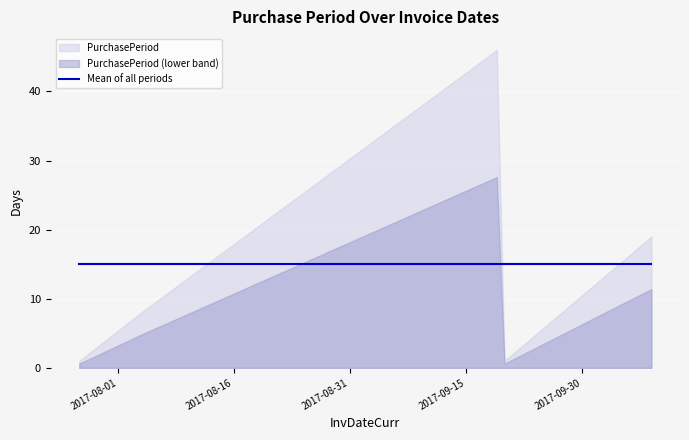

Approximately how many times larger is the value at 2017-09-19 compared to 2017-07-27?

46.0